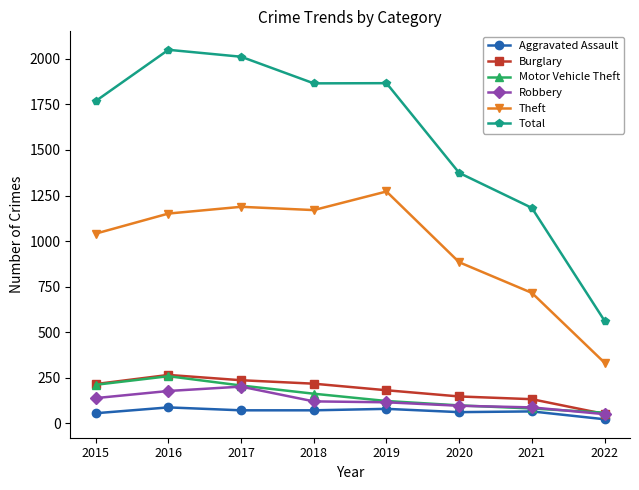

True or false: Burglary has a value of 148 at 2020.

True